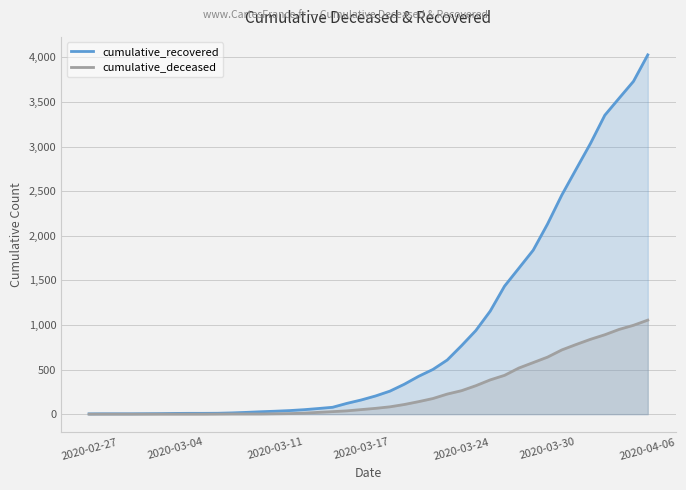

True or false: cumulative_deceased and cumulative_recovered cross at least once.

False